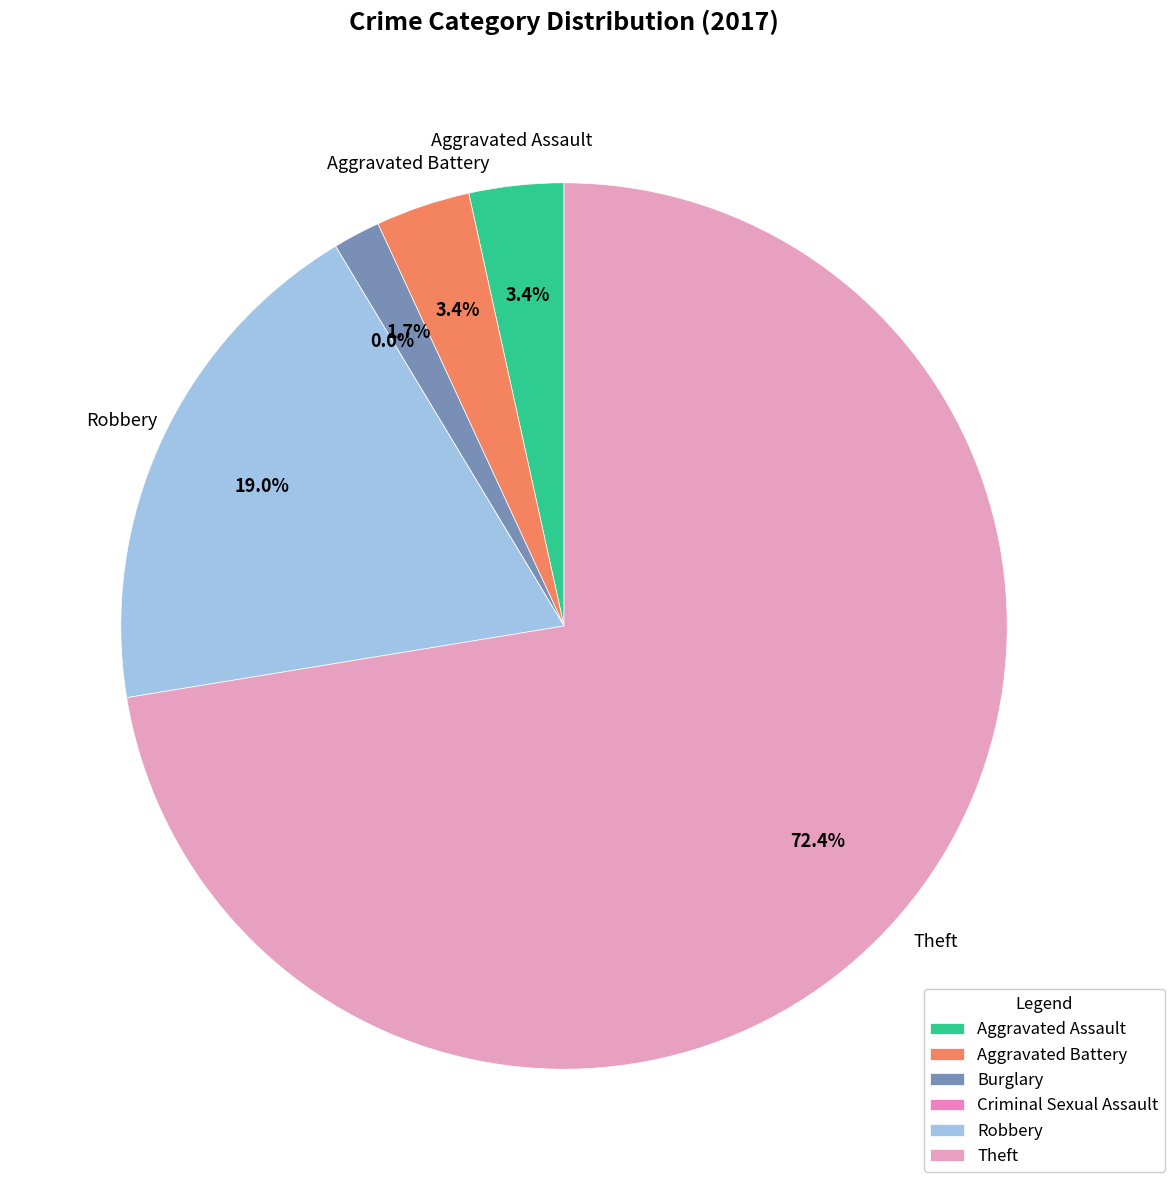

How many slices are in this pie chart?

6